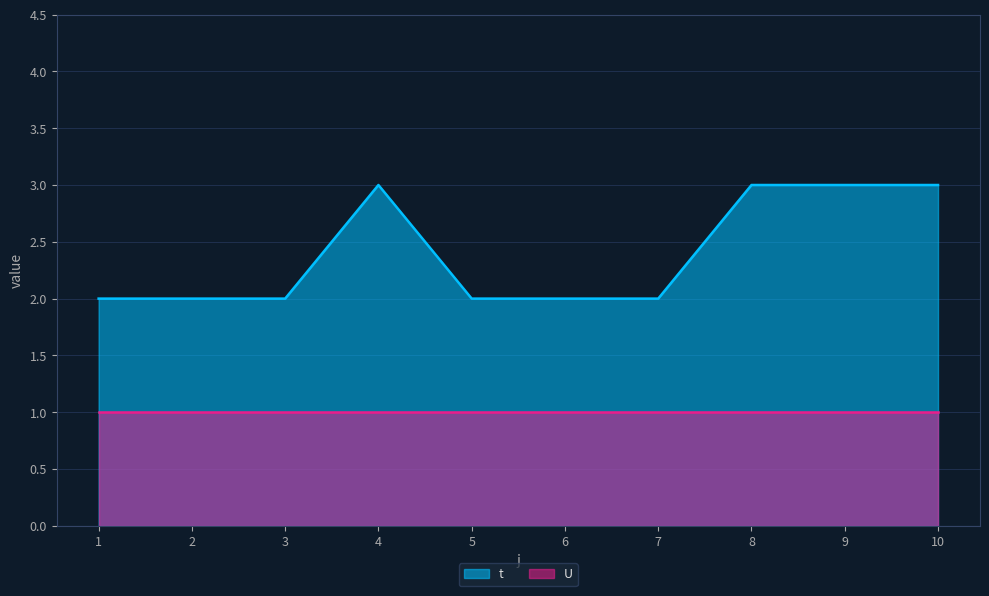

Count the values in the range 2 to 3.

10